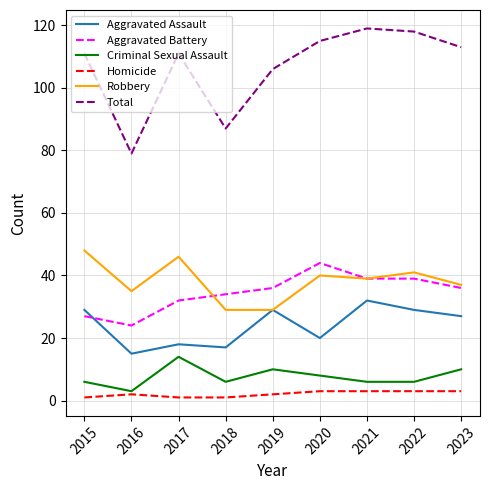

The value of Aggravated Battery at 2015 is 27. True or false?

True